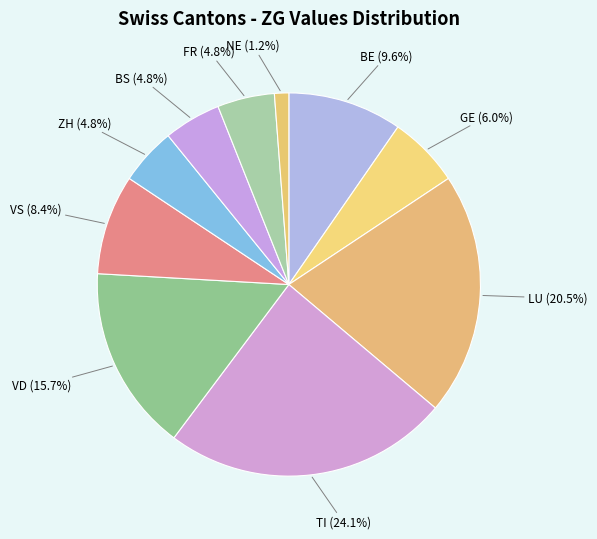

To the nearest percent, what is the difference between the largest and smallest slice percentages?

23%